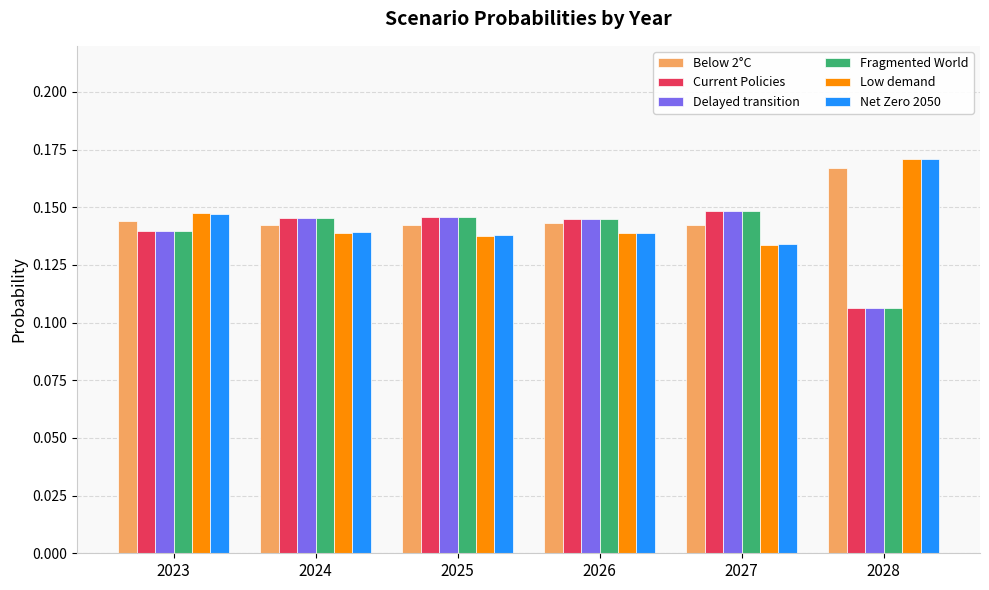

Is it true that Low demand equals 0.2 at 2026?

False